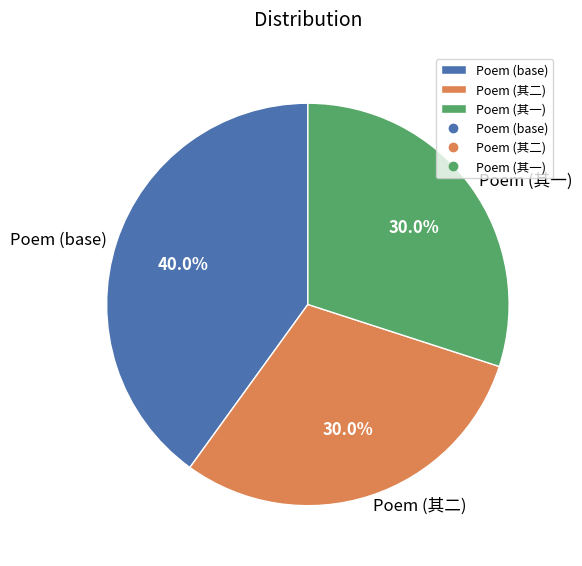

What portion of the pie excludes Poem (其二)?

70.0%